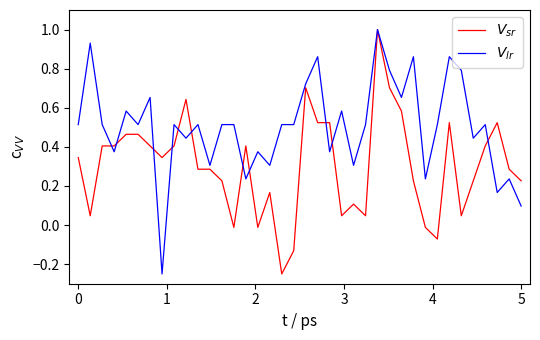

What is the greatest value displayed?

1.0